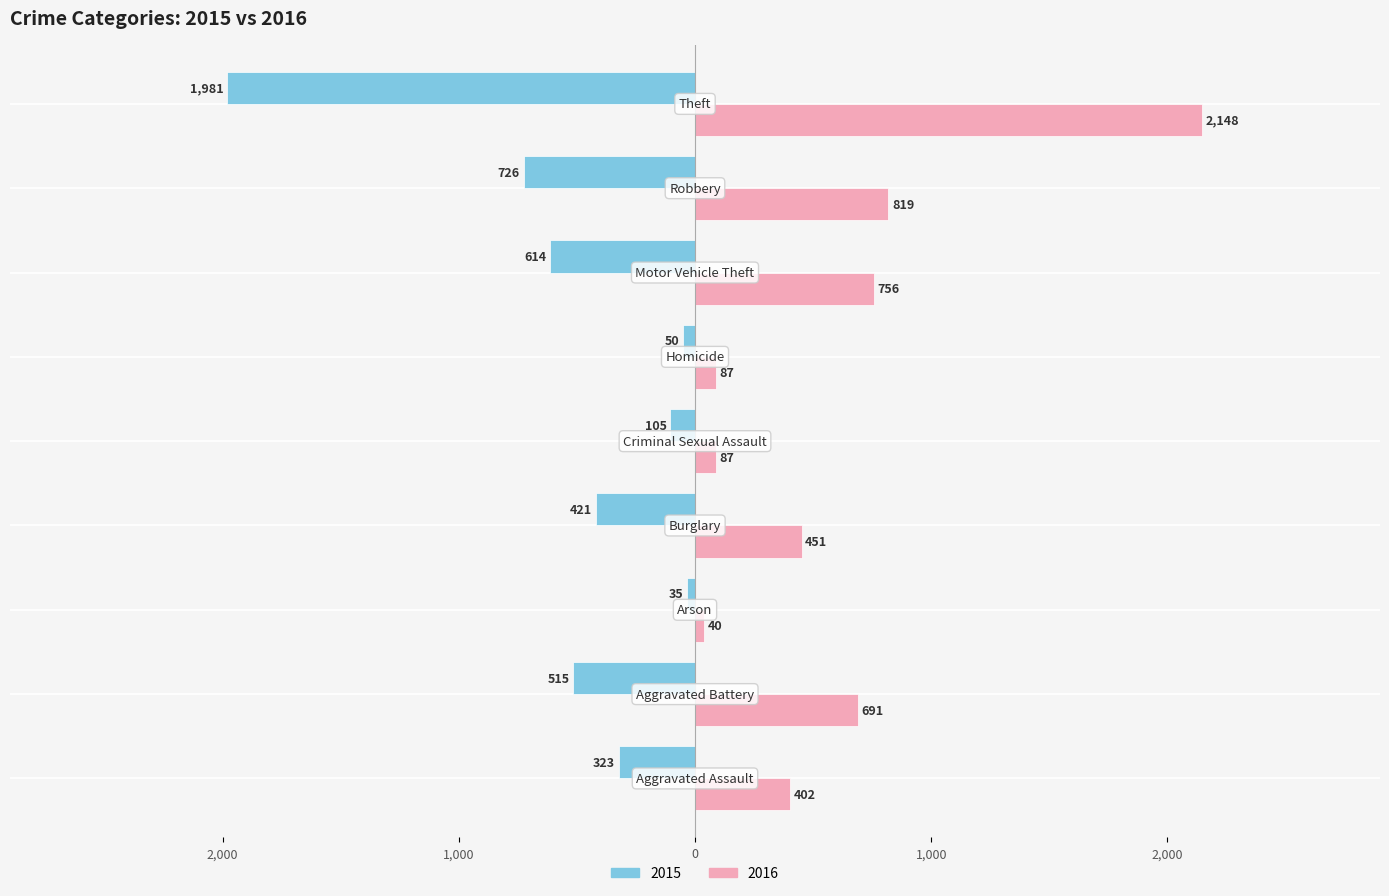

What position from the right is Aggravated Battery?

8